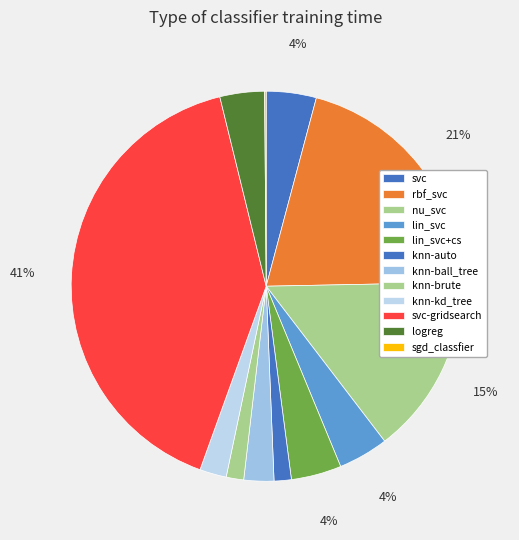

To the nearest percent, what is the combined percentage of lin_svc and knn-auto?

6%